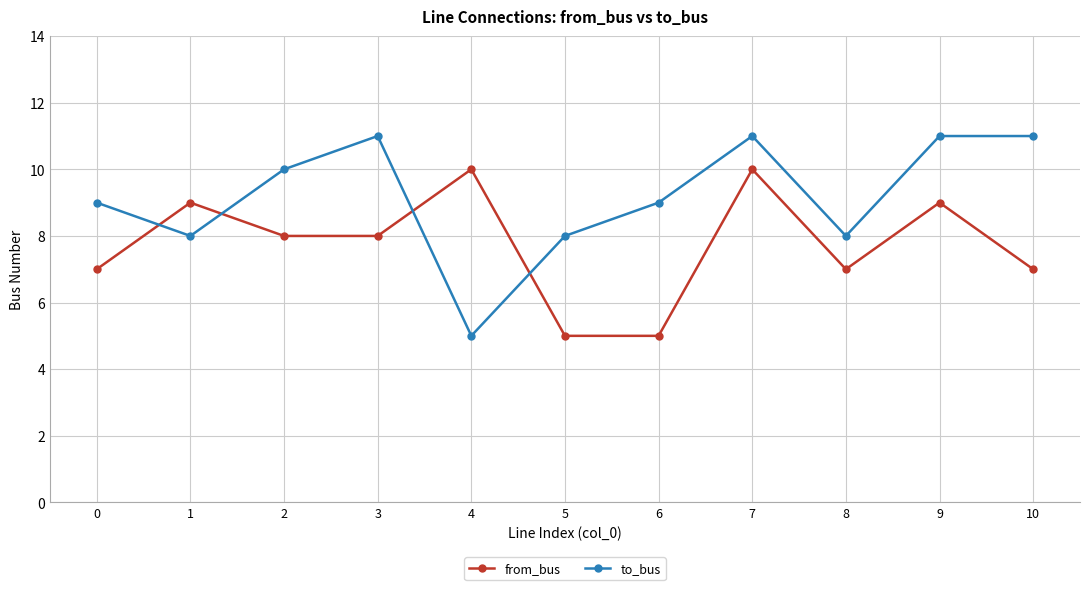

What are all the series names shown in the legend?

from_bus, to_bus